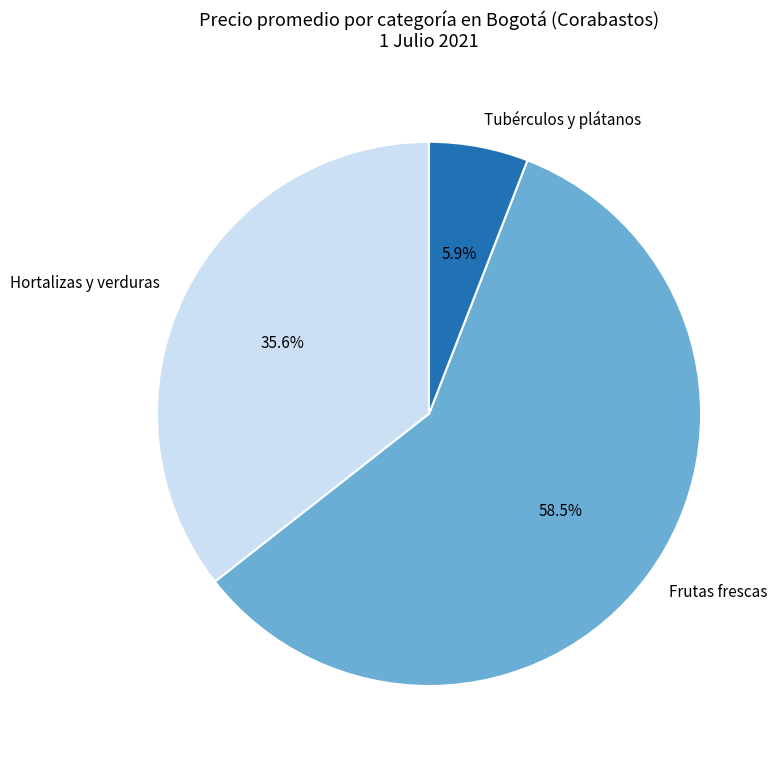

Which slice is the largest?

Frutas frescas